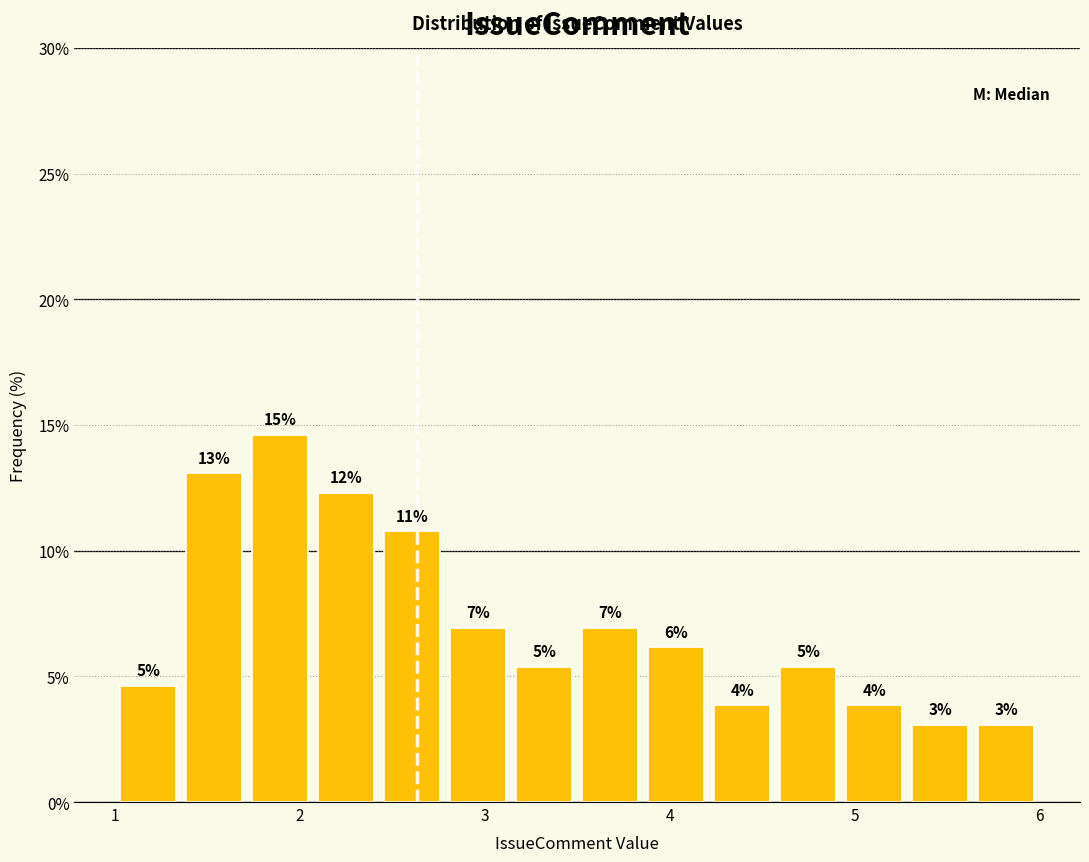

Around what value on the x-axis is the tallest bar? Give the approximate position of its centre, as read against the axis.

1.9